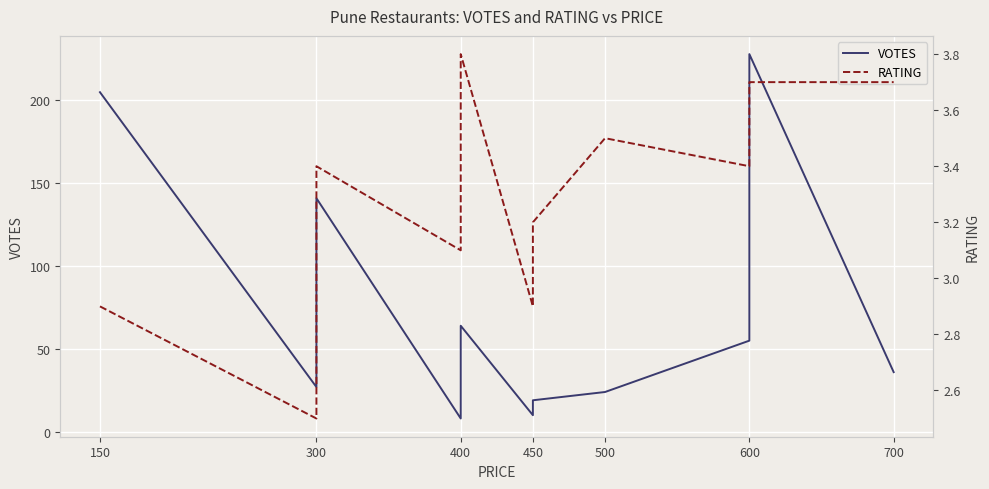

Count the number of categories in the chart.

14